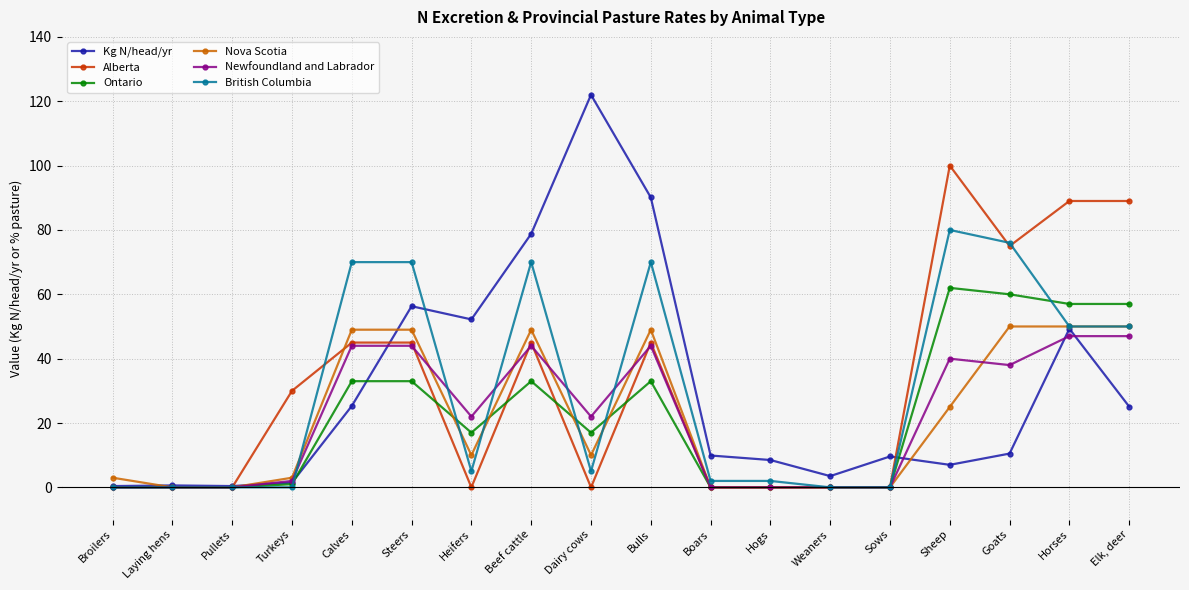

What is the sum of all British Columbia values?

550.0